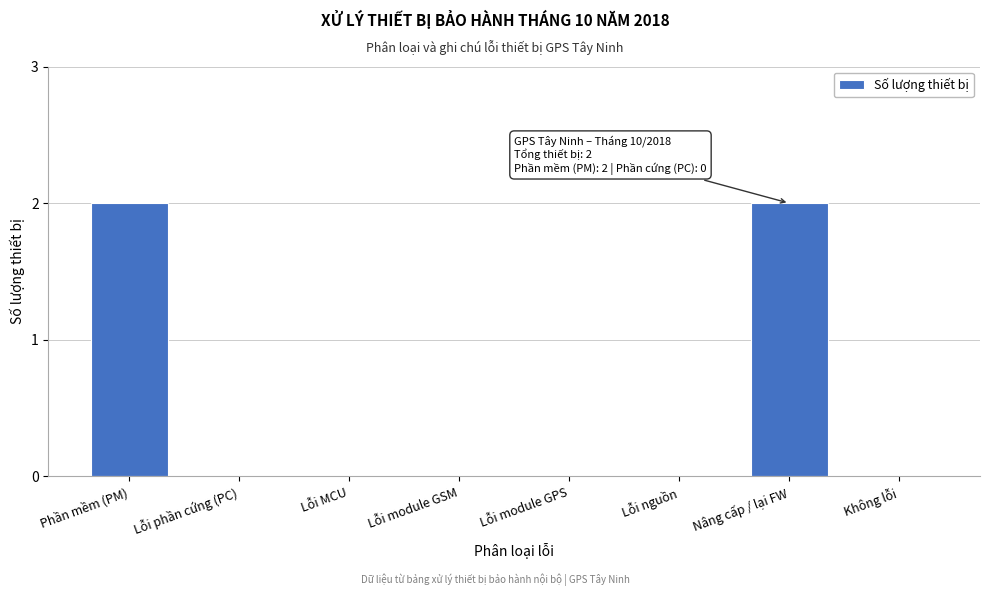

Reading right to left, extract all data points from this chart.

Không lỗi=0	Nâng cấp / lại FW=2	Lỗi nguồn=0	Lỗi module GPS=0	Lỗi module GSM=0	Lỗi MCU=0	Lỗi phần cứng (PC)=0	Phần mềm (PM)=2